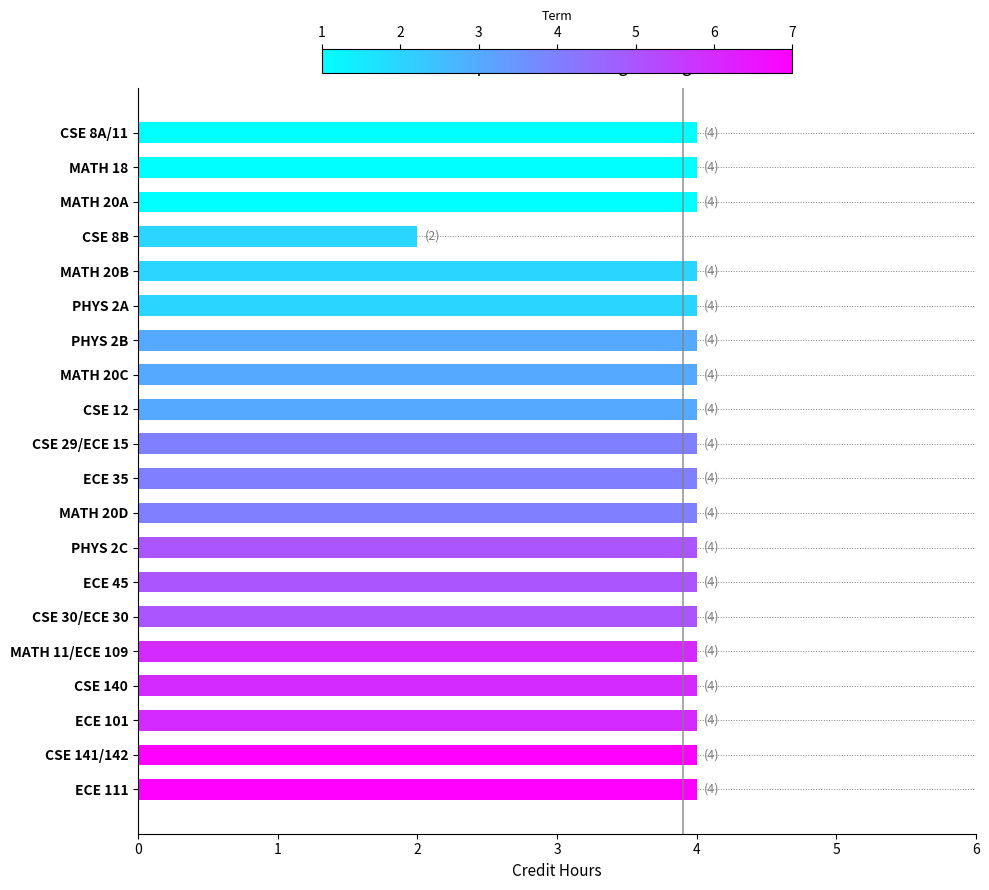

Are the bars grouped side by side (vs. stacked)?

No